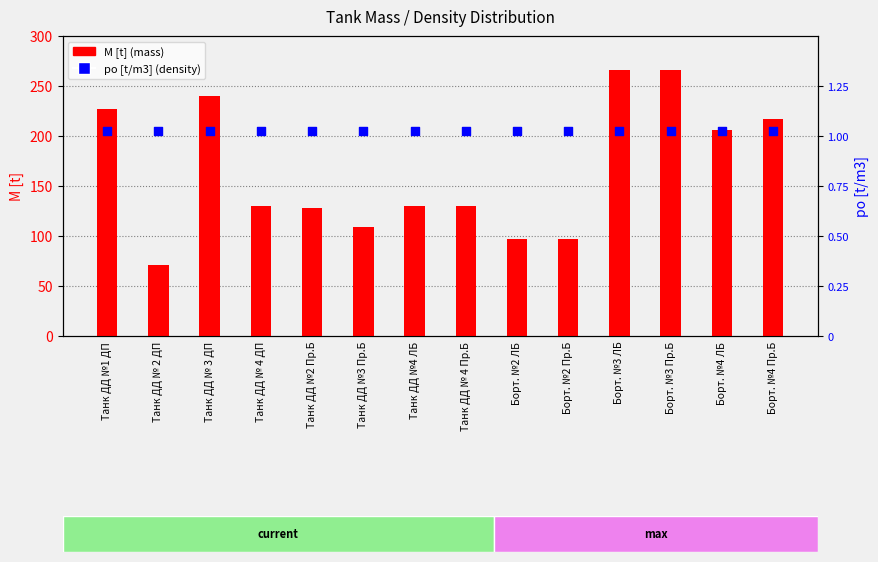

Which series contains the highest Y value?

M [t] (mass)